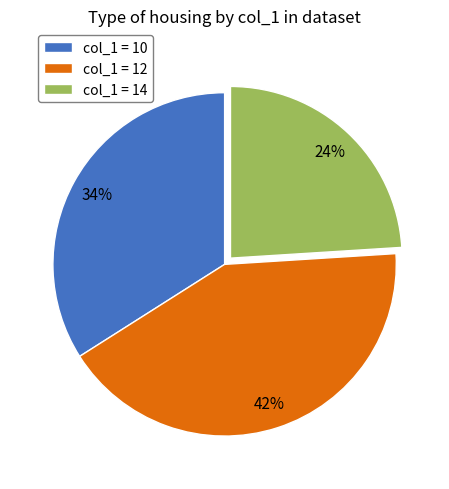

Is col_1 = 14 the majority of the pie?

No